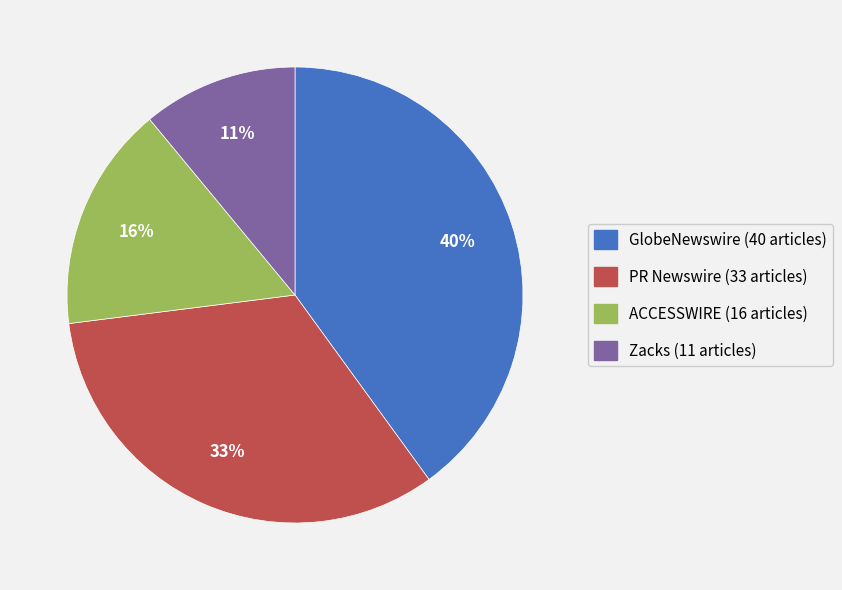

Do Zacks and ACCESSWIRE together represent more than half of the pie?

No